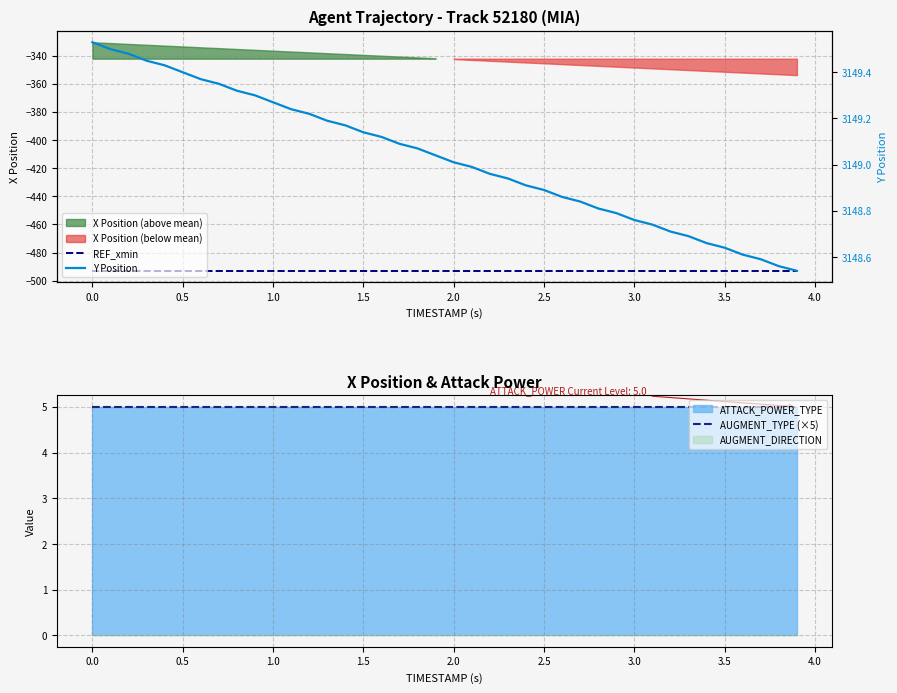

True or false: AUGMENT_TYPE (×5) and Y Position cross at least once.

False